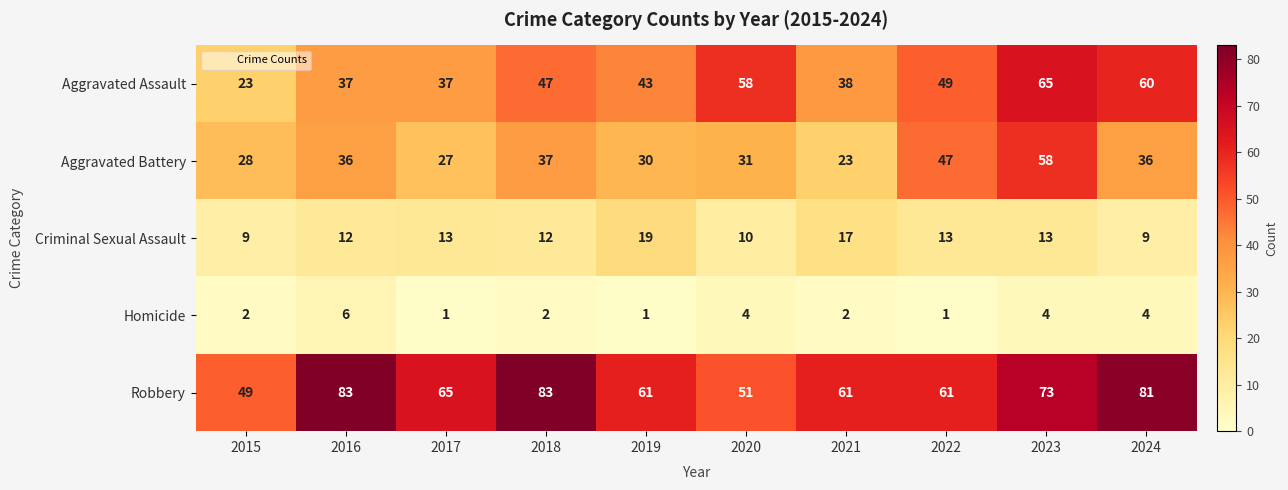

Which series has the widest spread of values?

Aggravated Assault